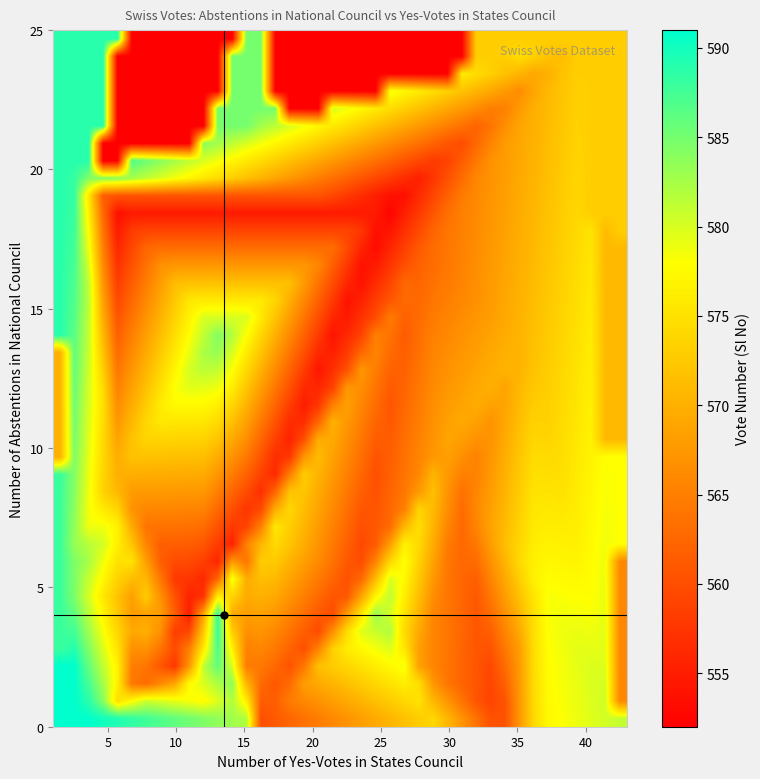

At which category is the sum across all series the highest?

5